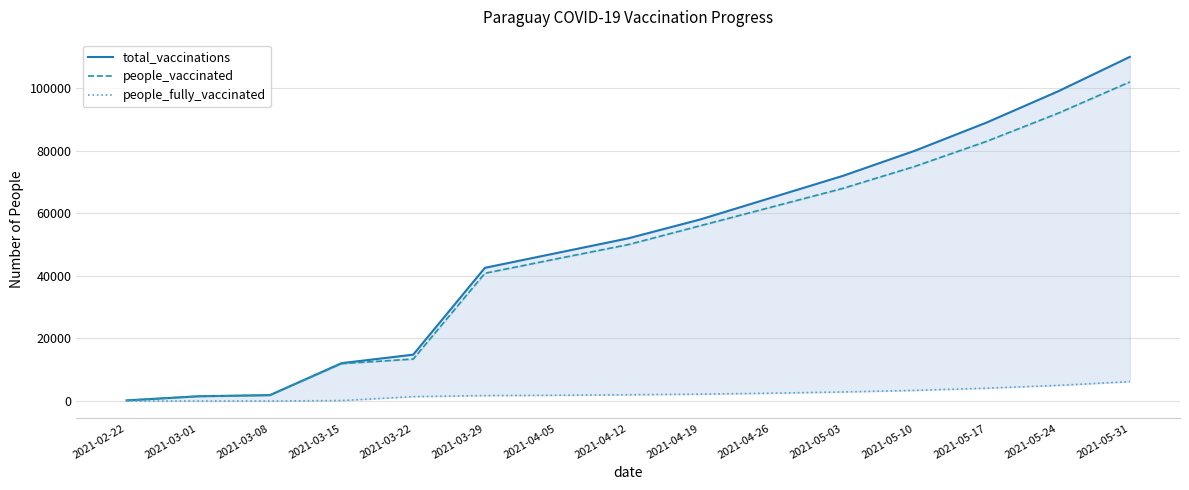

What position from the left is 2021-03-29?

6